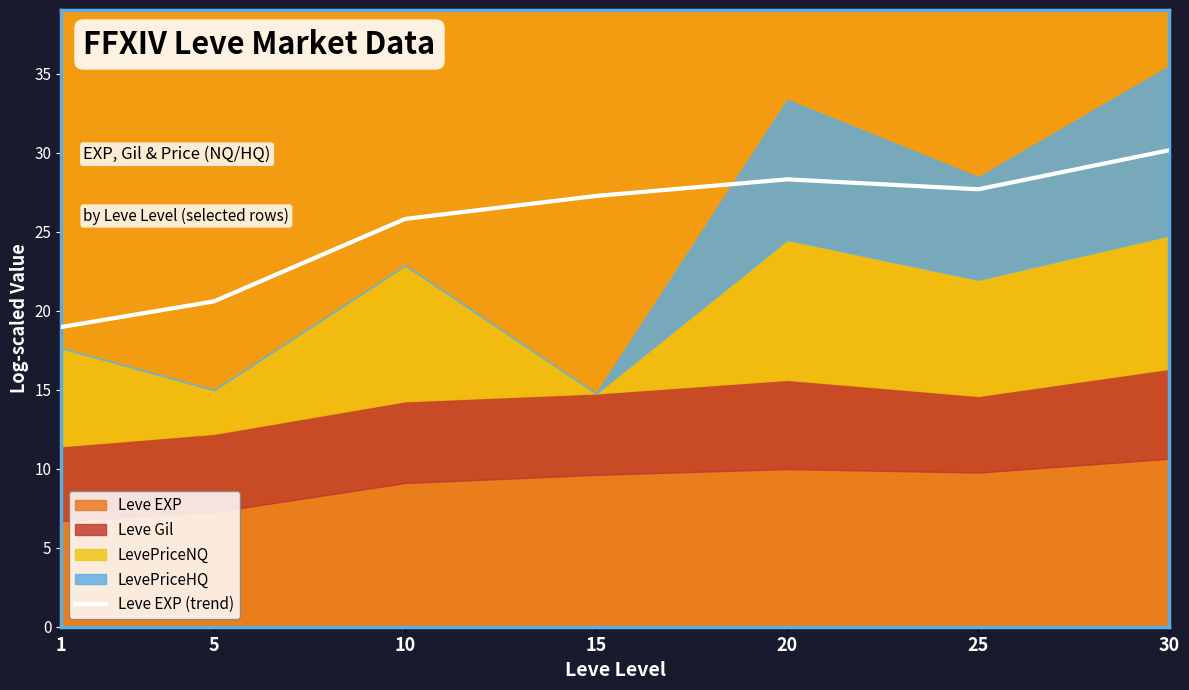

How many points are lower than both their immediate neighbors (excluding endpoints)?

1